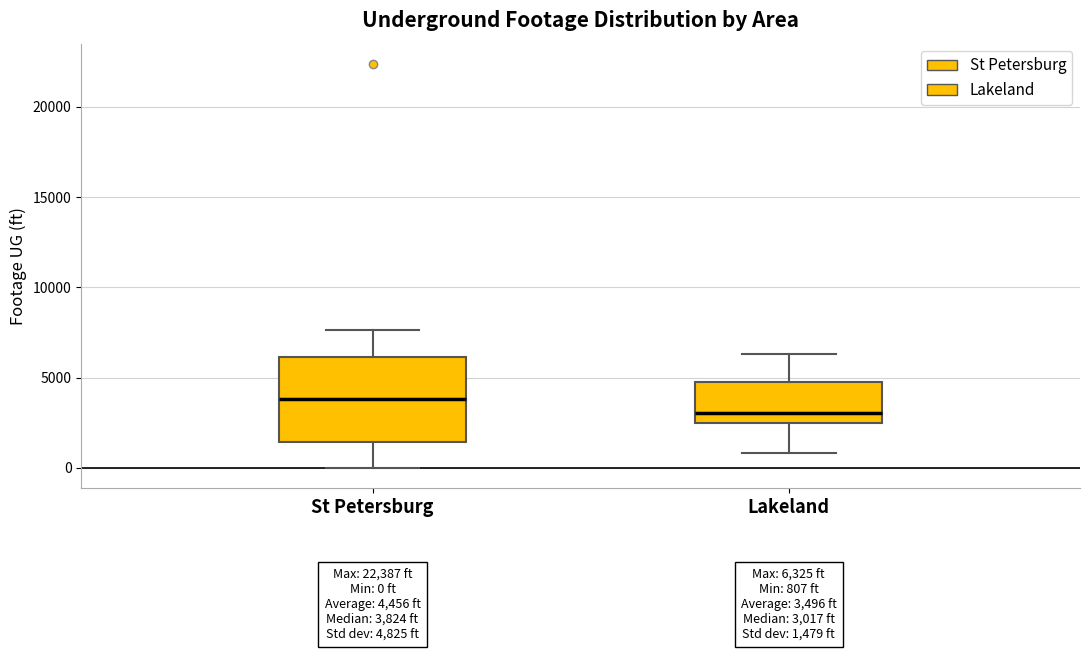

Which box is the tallest, from its lower edge to its upper edge?

St Petersburg